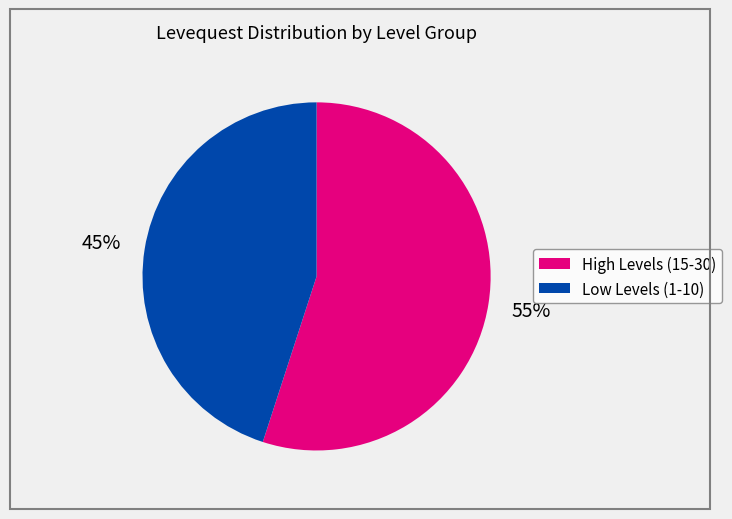

To the nearest percent, what is the difference between the largest and smallest slice percentages?

10%